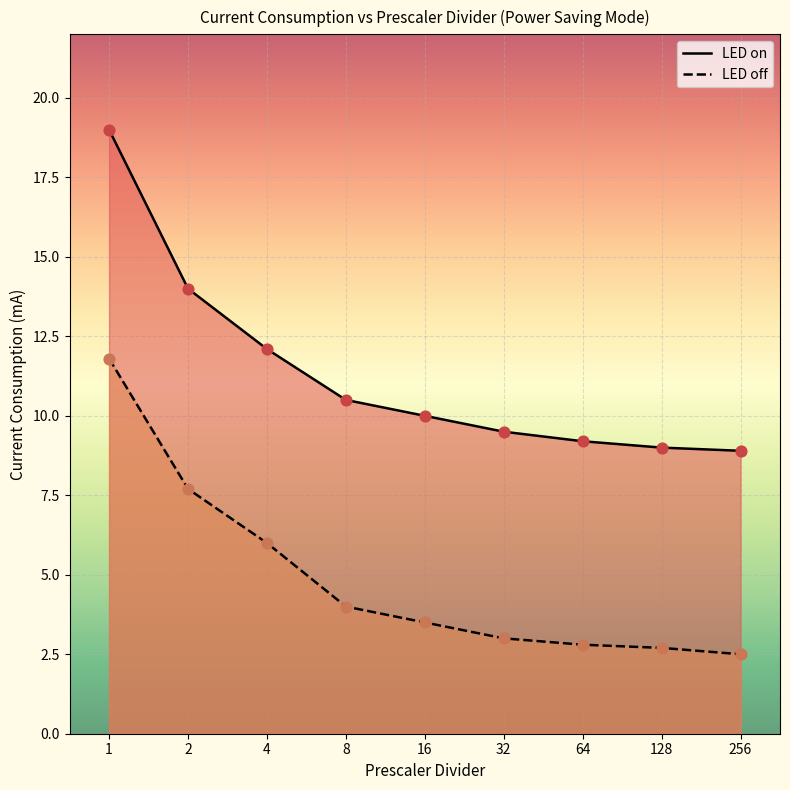

Which series has the largest Y range (max minus min)?

LED on